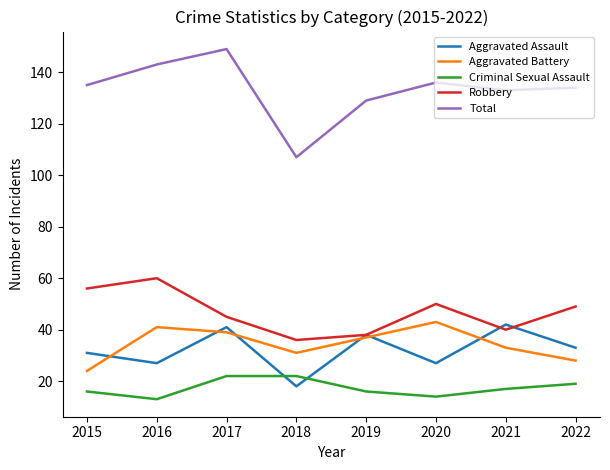

The value of Criminal Sexual Assault at 2022 is 5. True or false?

False